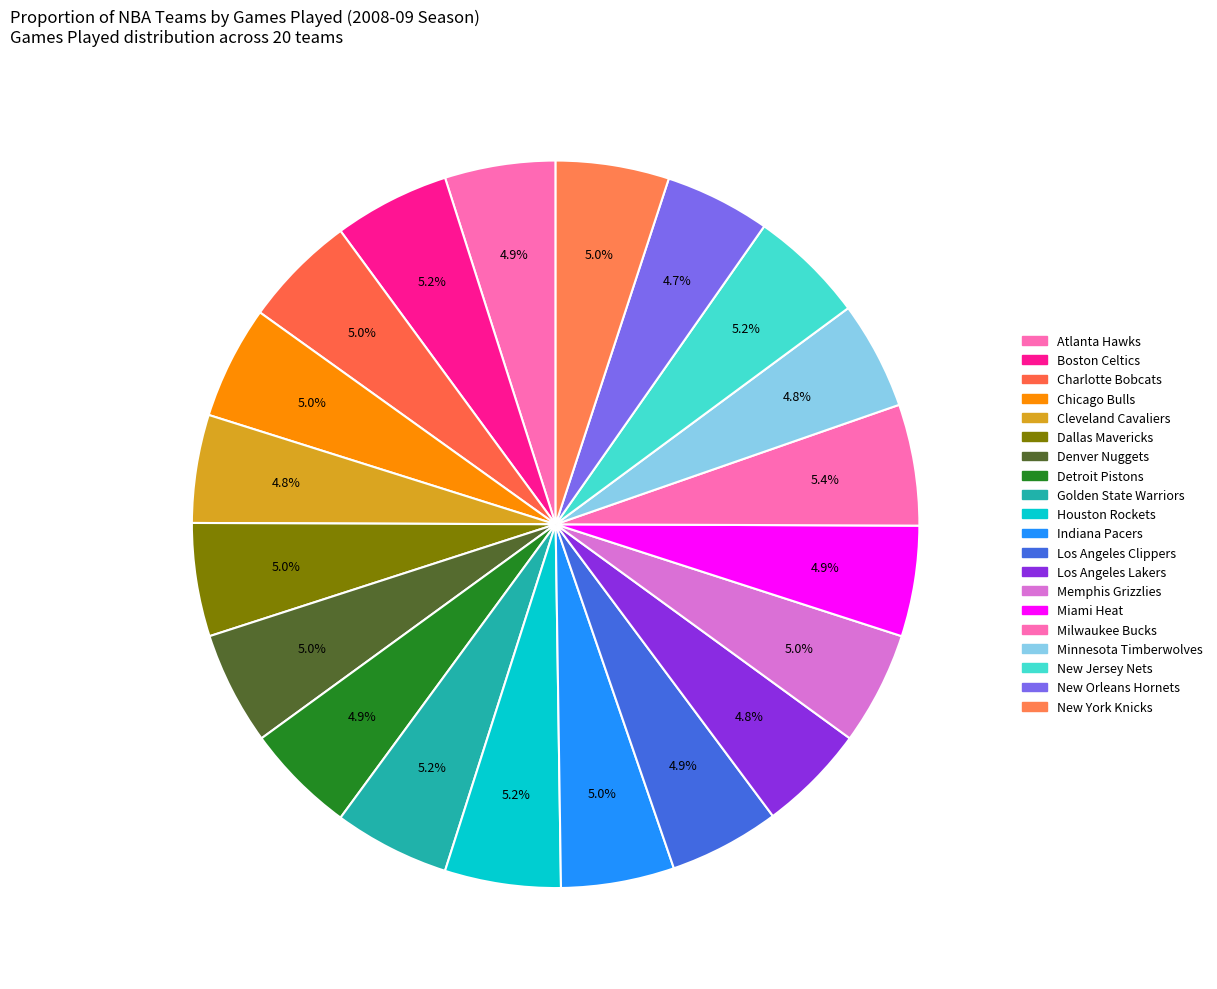

How many slices are in this pie chart?

20